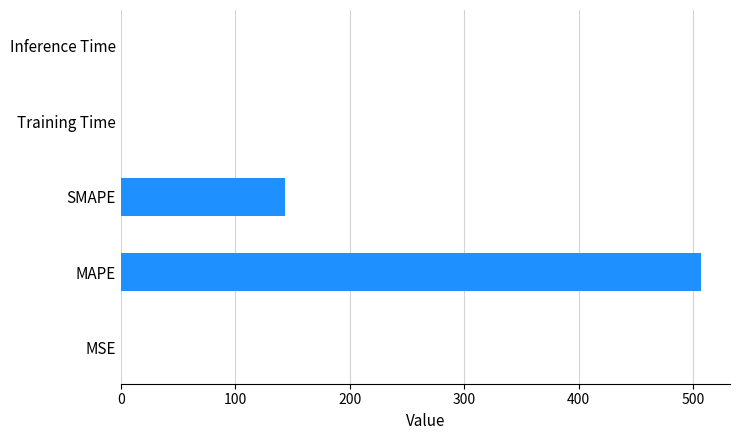

Which has a higher value, SMAPE or Training Time?

SMAPE